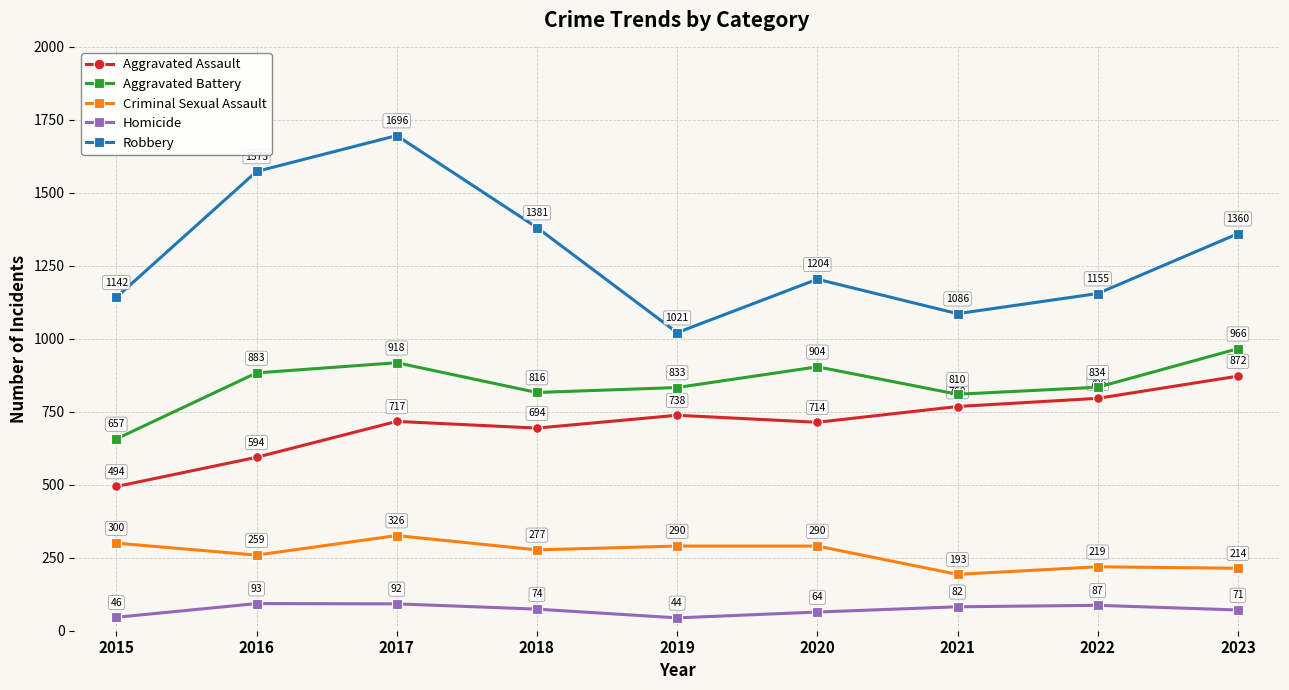

True or false: Criminal Sexual Assault and Robbery intersect in this chart.

False